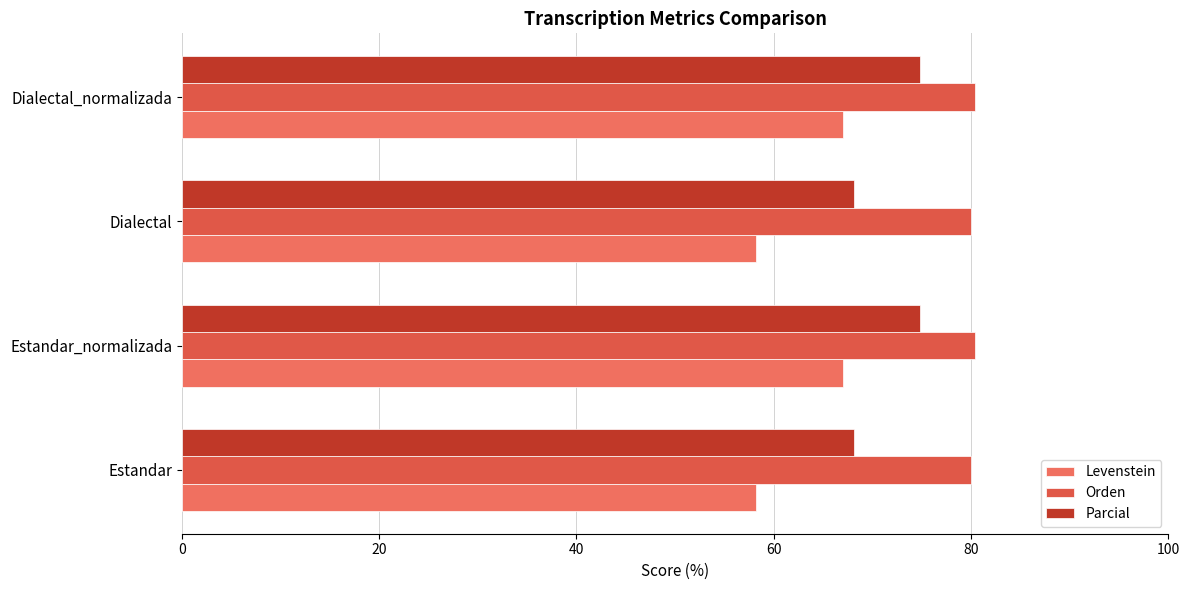

Count the number of categories in the chart.

4